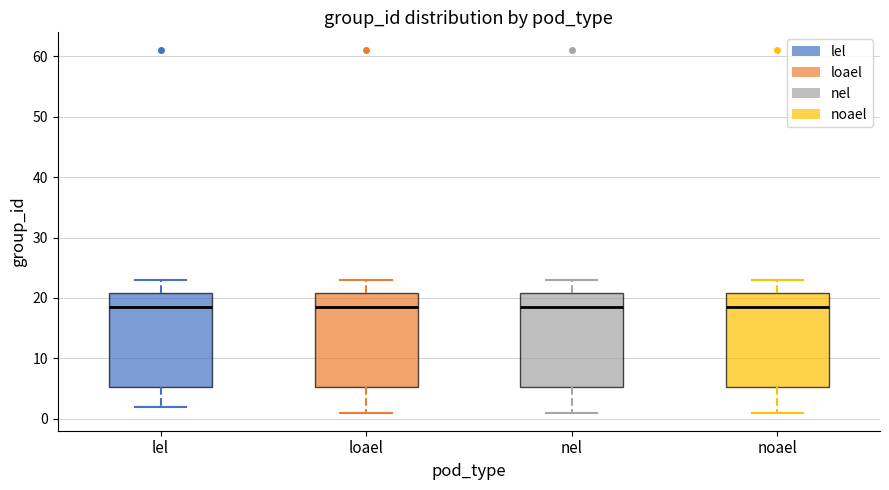

Where is the upper edge of the box for lel on the y-axis? The values are not printed on the chart, so give them approximately, as read against the axis.

21